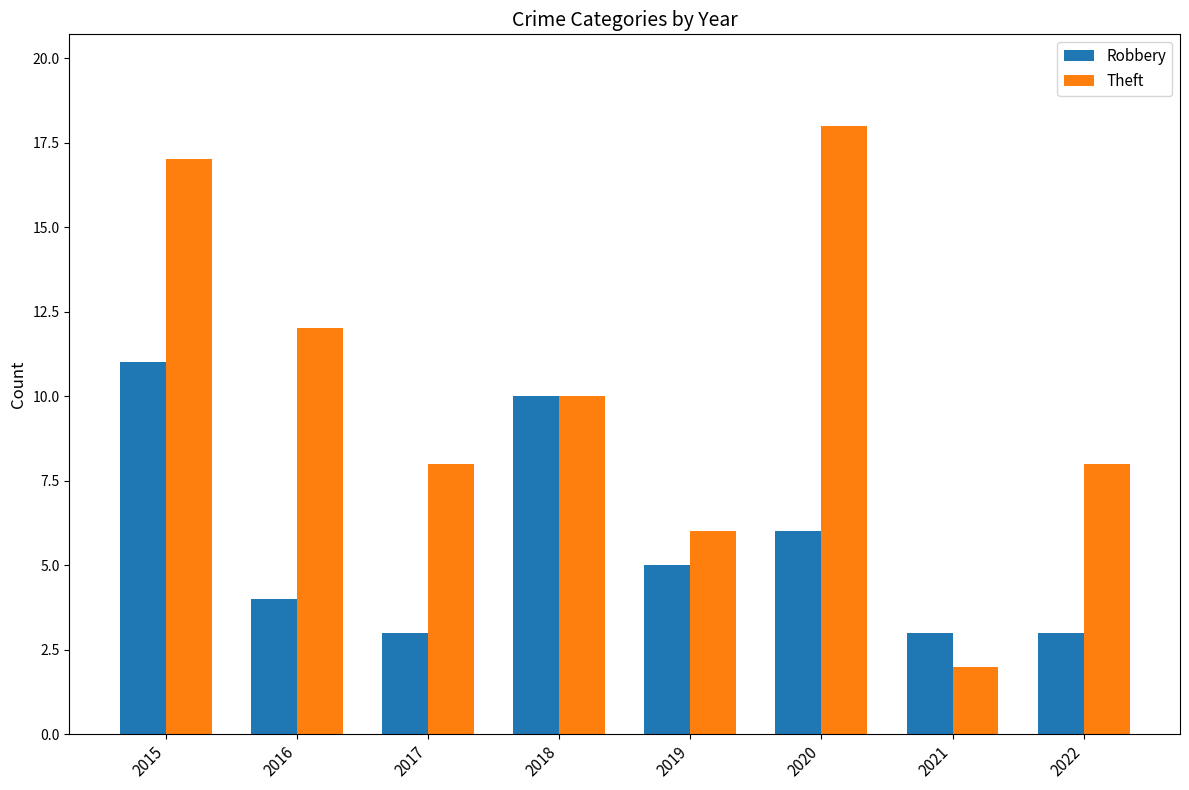

What is the sum of all Theft values?

81